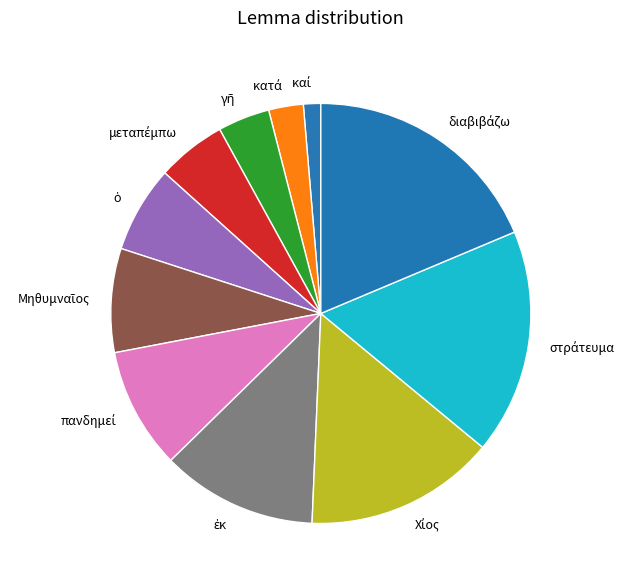

Is there a majority slice in this chart?

No